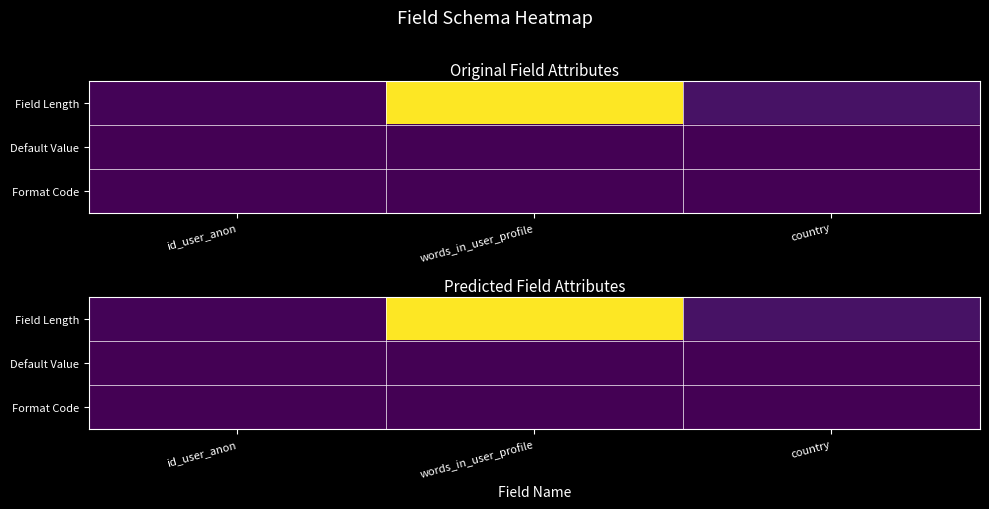

Between country and id_user_anon, which is larger?

country